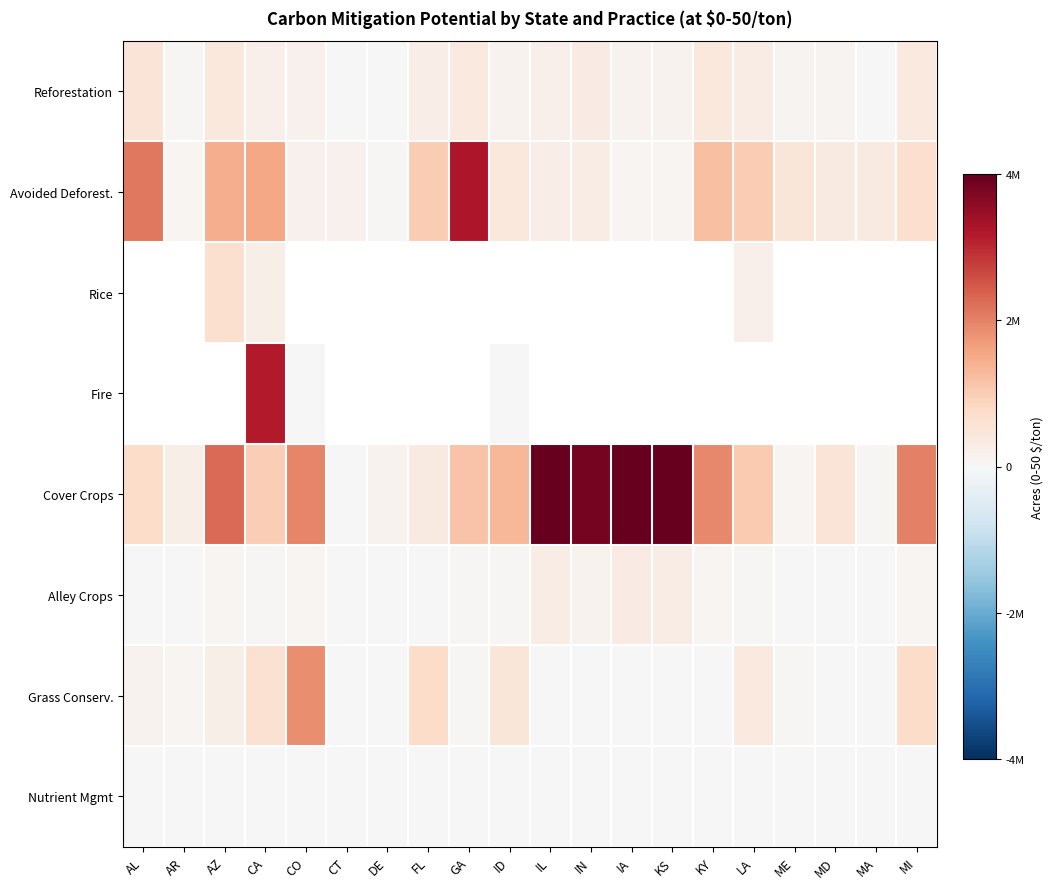

At which category is the sum across all series the highest?

CA